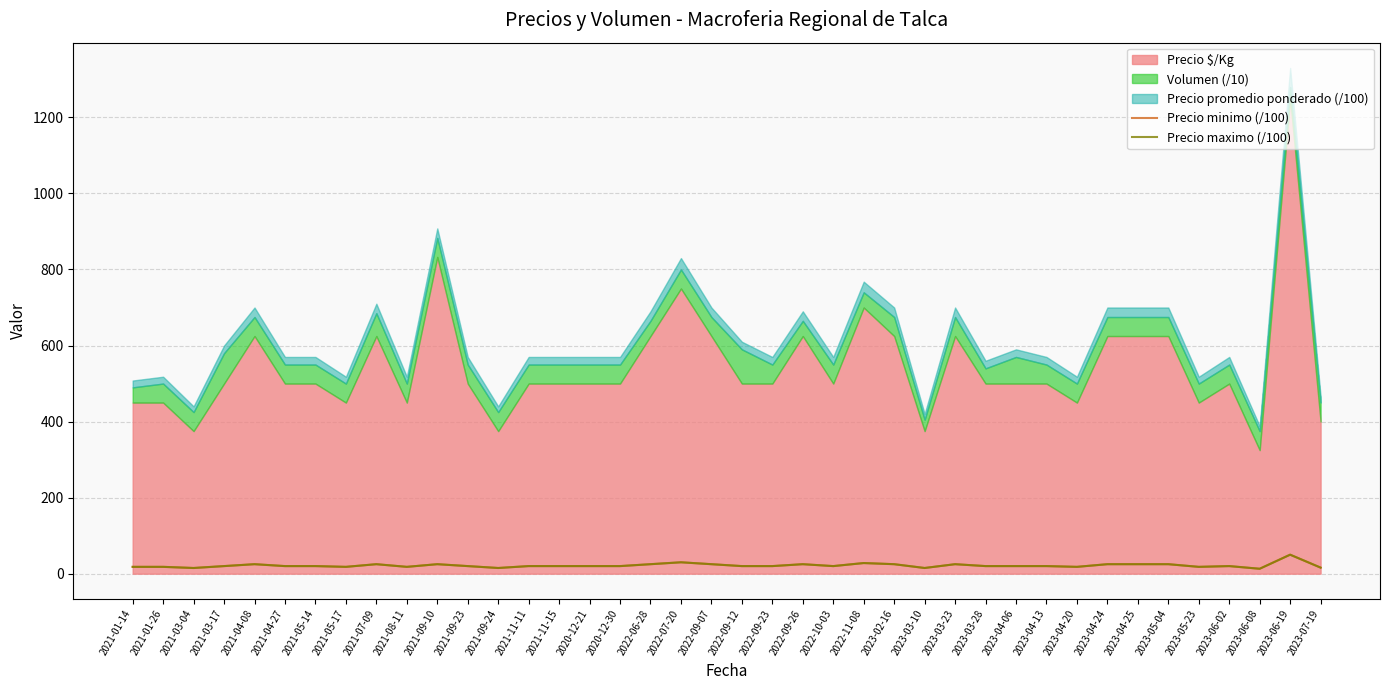

What is the maximum value for Precio maximo (/100)?

50